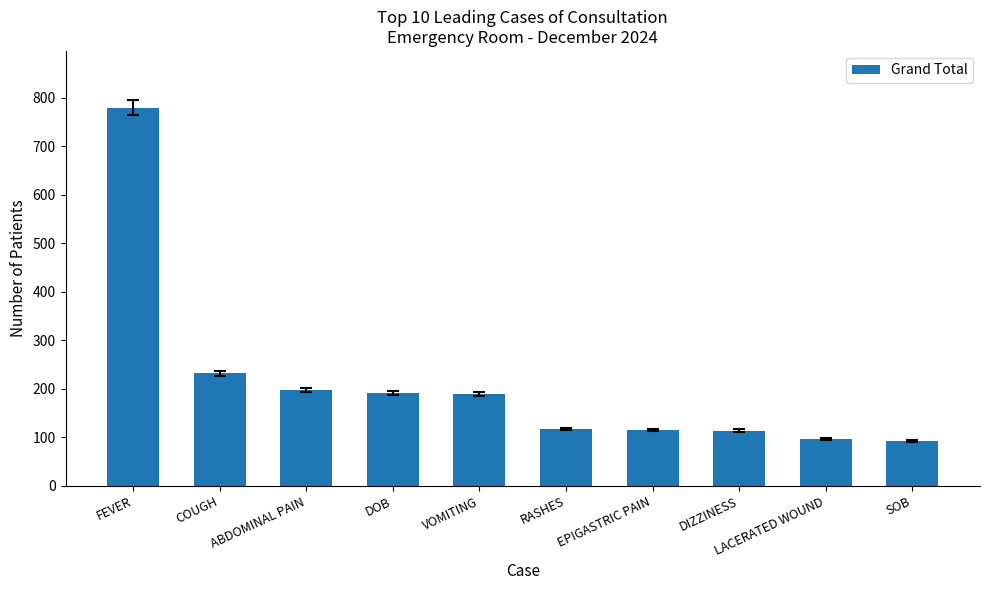

What is the minimum value shown in the chart?

93